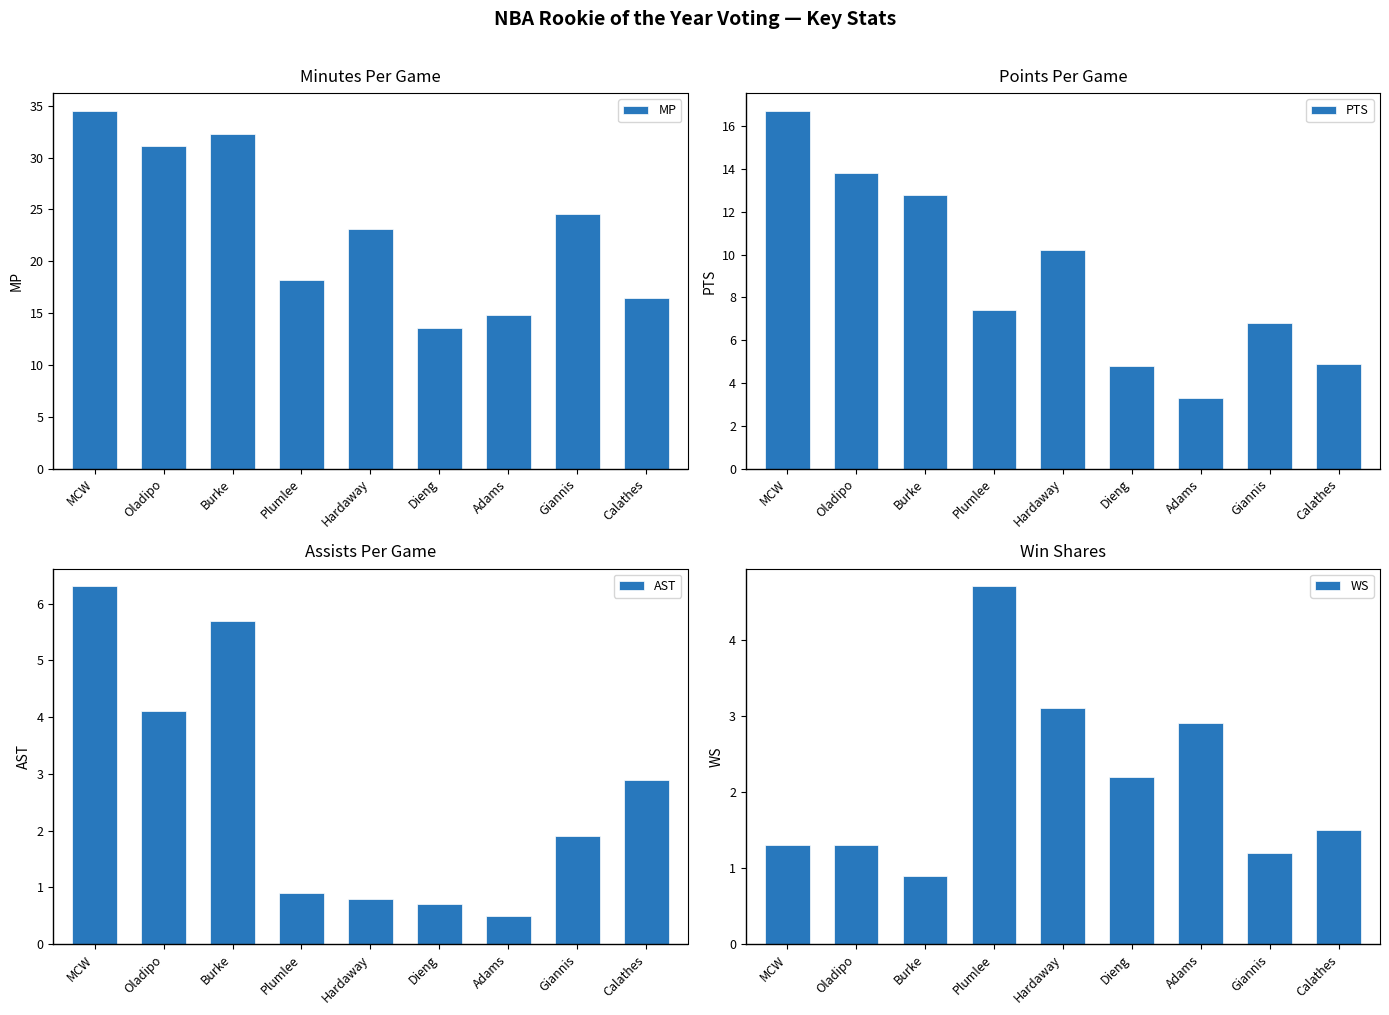

What is the difference between the maximum and minimum values in the WS series?

3.8